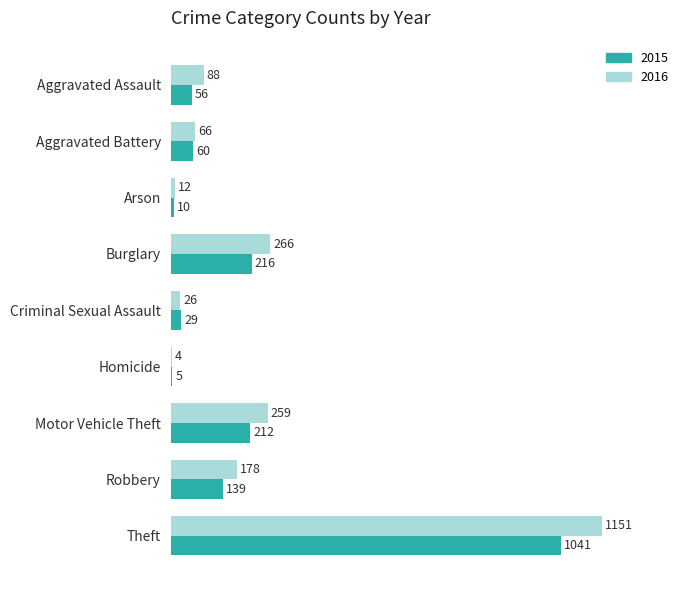

Between Motor Vehicle Theft and Theft, which series saw the biggest shift?

2016